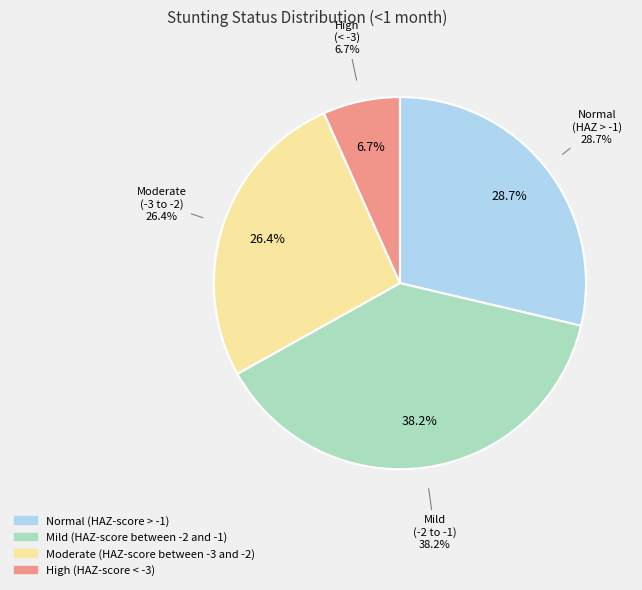

Which category has the smallest portion of the pie?

High (HAZ-score < -3)